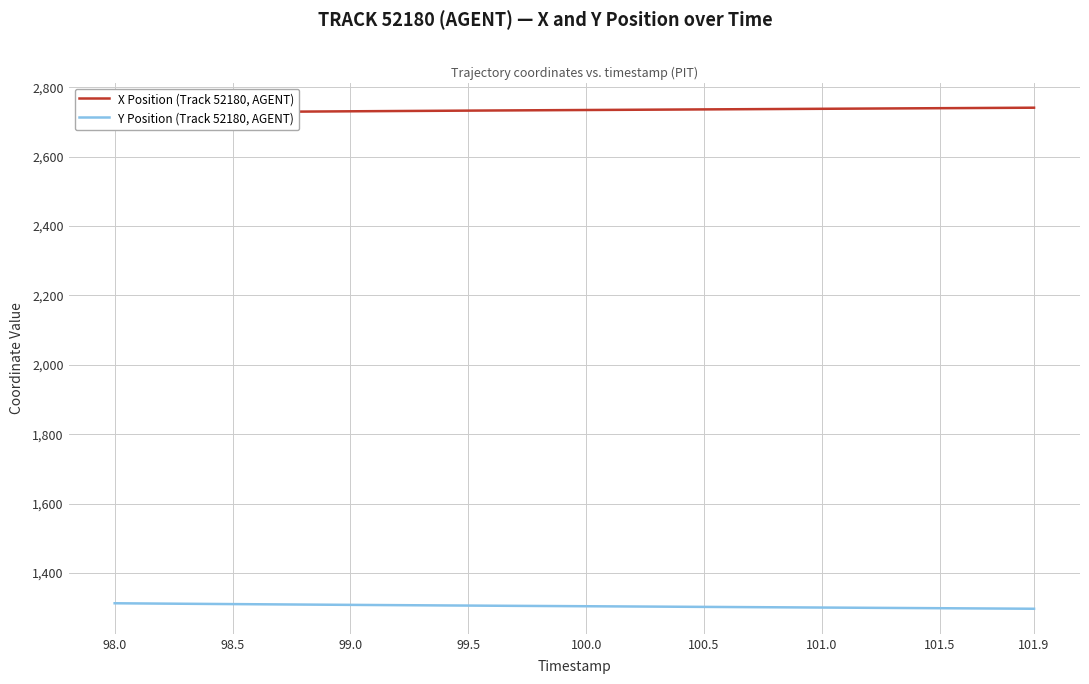

At which category is the sum across all series the highest?

98.0